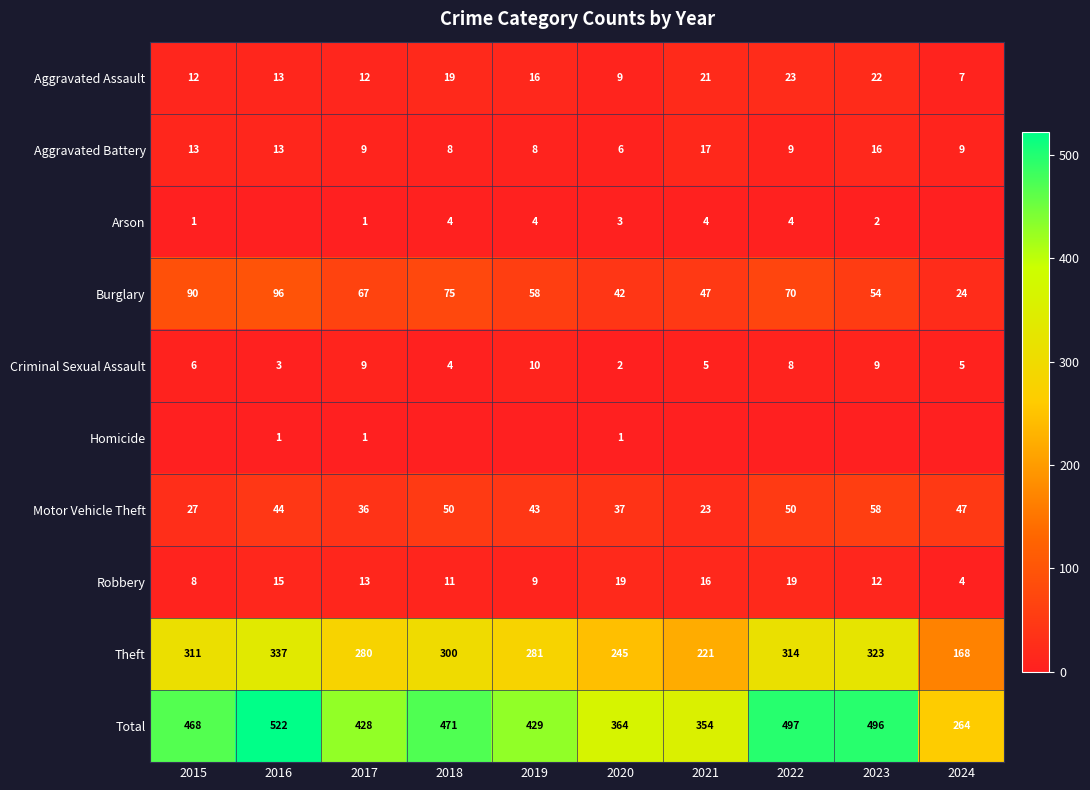

True or false: Robbery has a value of 7 at 2016.

False